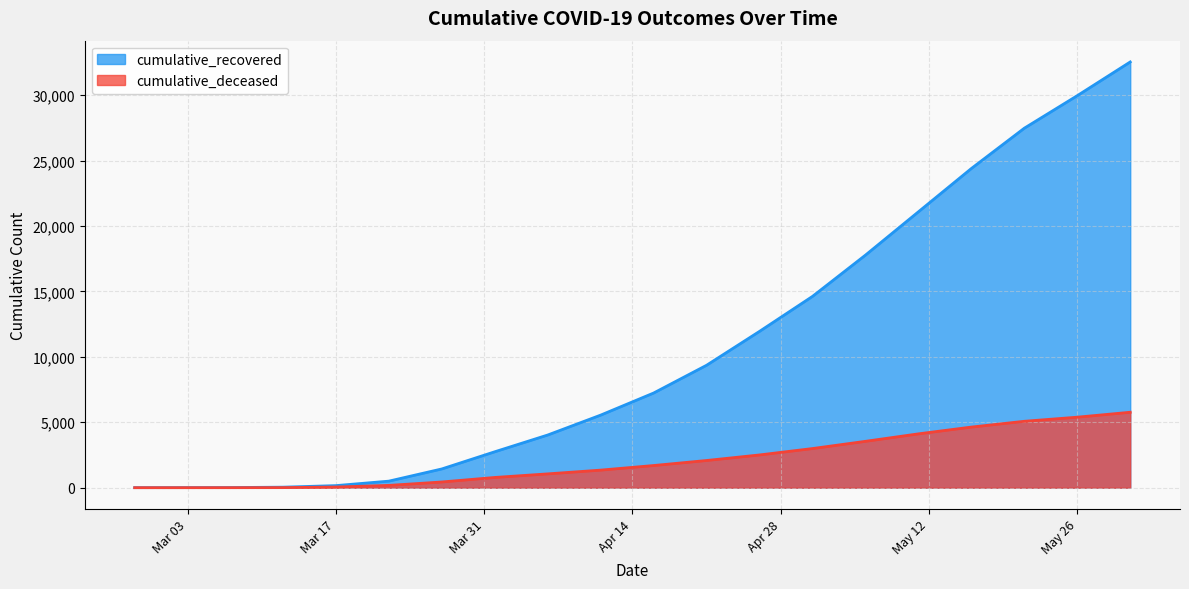

Reading left to right, extract all data points from this chart.

cumulative_recovered: 3	5	10	40	159	501	1433	2745	4026	5547	7235	9357	11947	14620	17773	21083	24392	27472	29958	32534
cumulative_deceased: 0	0	1	6	51	176	437	782	1056	1343	1694	2078	2503	2991	3543	4114	4632	5074	5388	5765